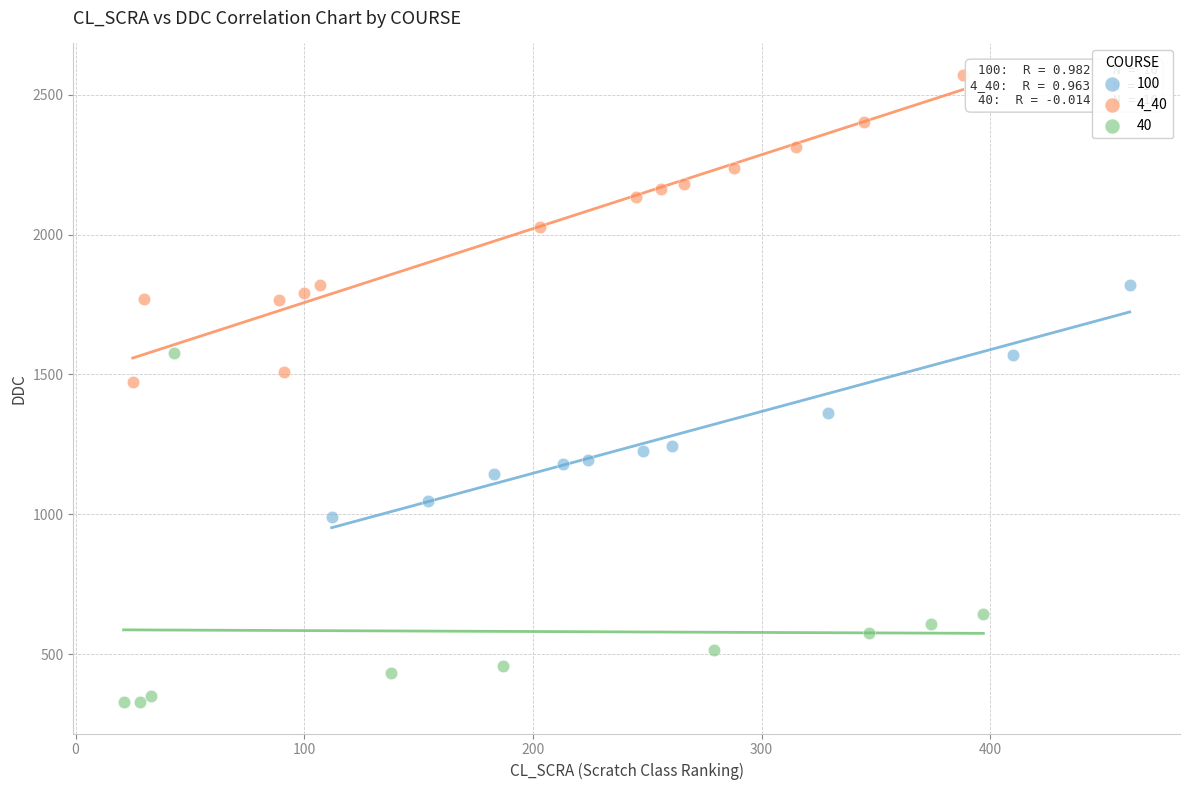

Which series contains the lowest Y value?

40